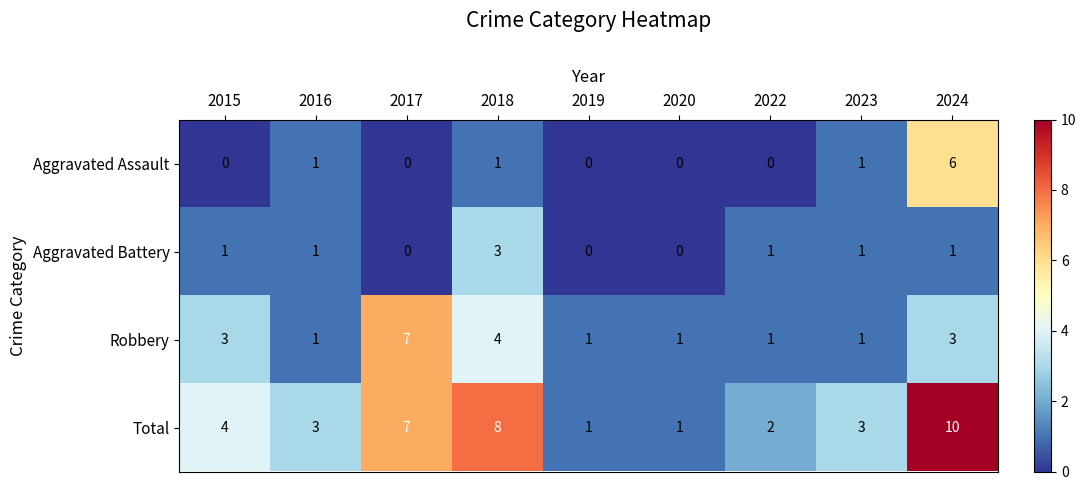

What is the maximum value shown in the chart?

10